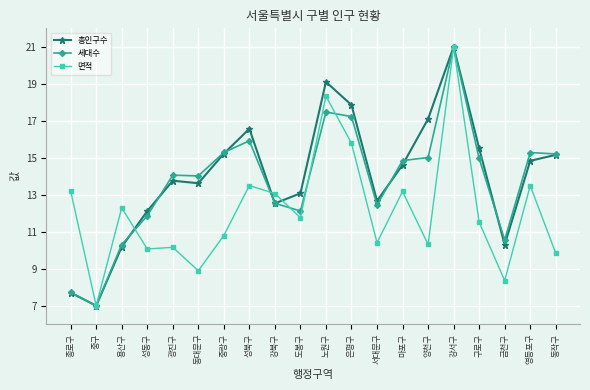

True or false: 총인구수 has a value of 4.1 at 중랑구.

False